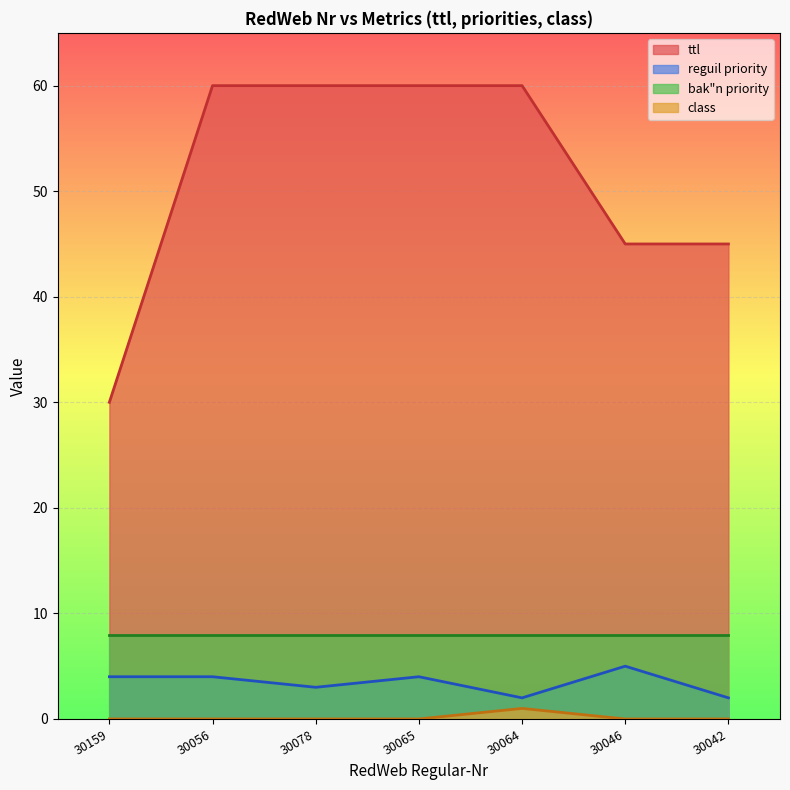

Is it true that ttl equals 105 at 30056?

False